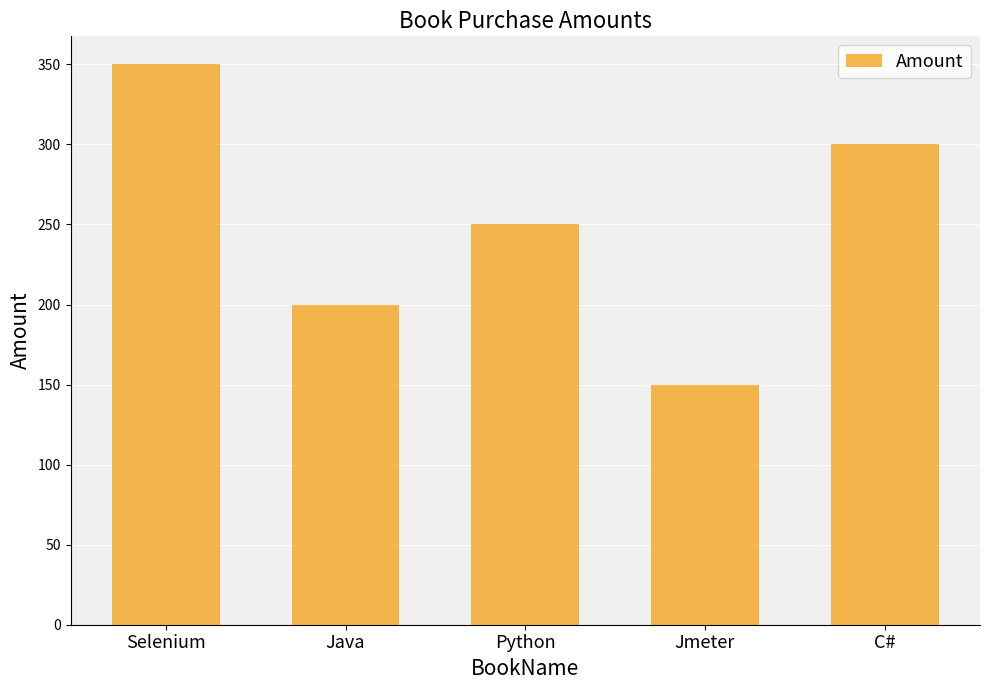

What is the value of the 1st bar from the left?

350